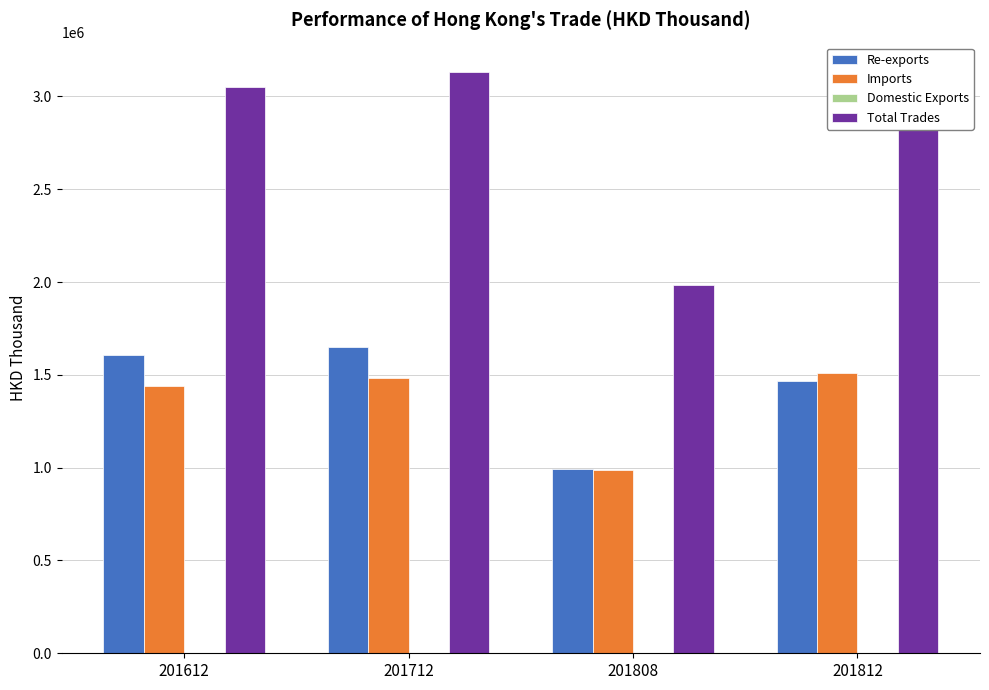

Are the bars horizontal?

No